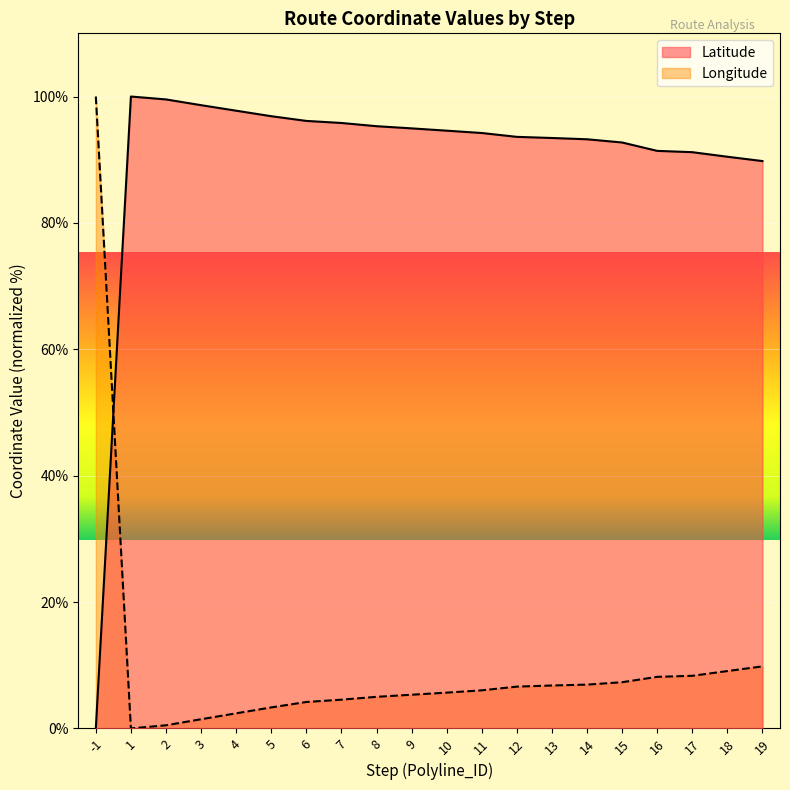

At how many categories does at least one series exceed 2?

20